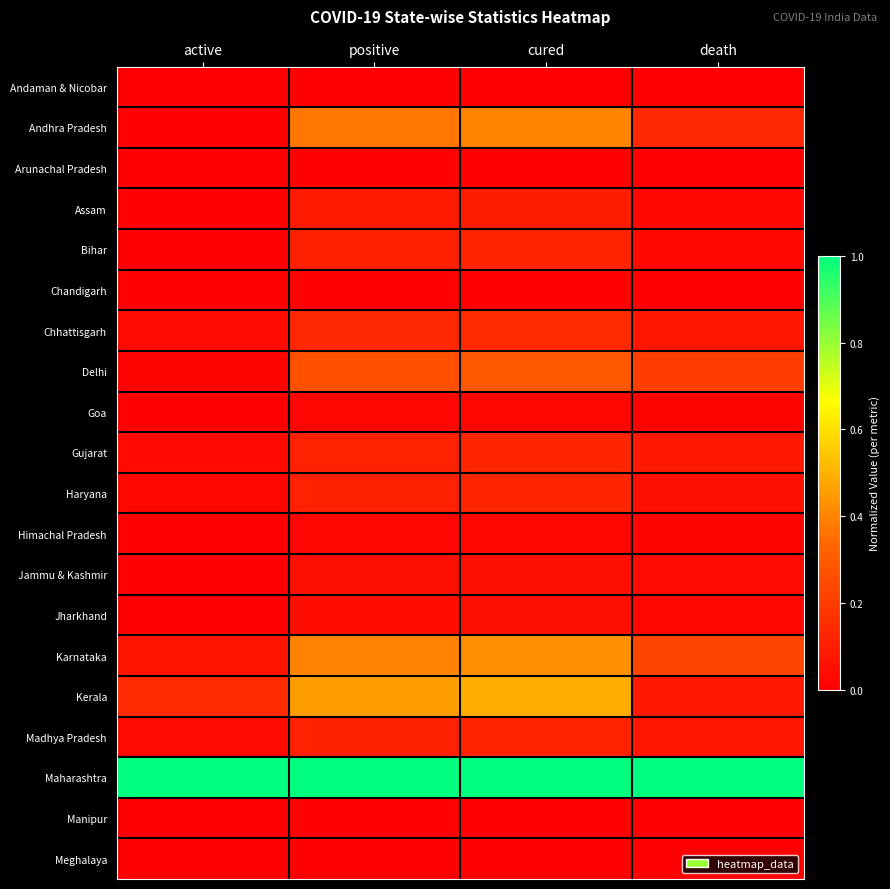

Reading left to right, transcribe all the data shown in this chart.

Andaman & Nicobar: active=0.0	positive=0.0	cured=0.0	death=0.0
Andhra Pradesh: active=0.0	positive=0.4	cured=0.4	death=0.1
Arunachal Pradesh: active=0.0	positive=0.0	cured=0.0	death=0.0
Assam: active=0.0	positive=0.1	cured=0.1	death=0.0
Bihar: active=0.0	positive=0.1	cured=0.1	death=0.0
Chandigarh: active=0.0	positive=0.0	cured=0.0	death=0.0
Chhattisgarh: active=0.0	positive=0.1	cured=0.1	death=0.1
Delhi: active=0.0	positive=0.3	cured=0.3	death=0.2
Goa: active=0.0	positive=0.0	cured=0.0	death=0.0
Gujarat: active=0.0	positive=0.1	cured=0.1	death=0.1
Haryana: active=0.0	positive=0.1	cured=0.1	death=0.1
Himachal Pradesh: active=0.0	positive=0.0	cured=0.0	death=0.0
Jammu & Kashmir: active=0.0	positive=0.1	cured=0.1	death=0.0
Jharkhand: active=0.0	positive=0.0	cured=0.1	death=0.0
Karnataka: active=0.1	positive=0.4	cured=0.4	death=0.2
Kerala: active=0.1	positive=0.5	cured=0.5	death=0.1
Madhya Pradesh: active=0.0	positive=0.1	cured=0.1	death=0.1
Maharashtra: active=1.0	positive=1.0	cured=1.0	death=1.0
Manipur: active=0.0	positive=0.0	cured=0.0	death=0.0
Meghalaya: active=0.0	positive=0.0	cured=0.0	death=0.0